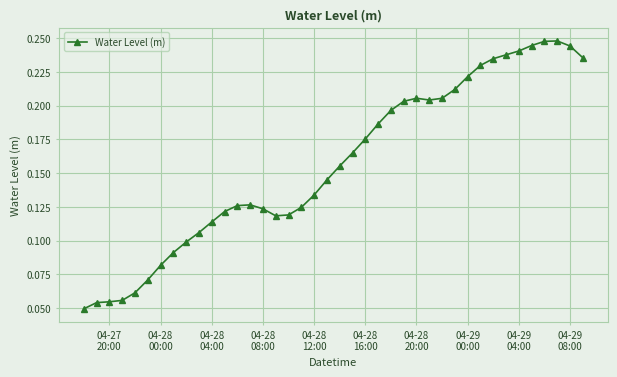

How many values are between 0 and 1?

40